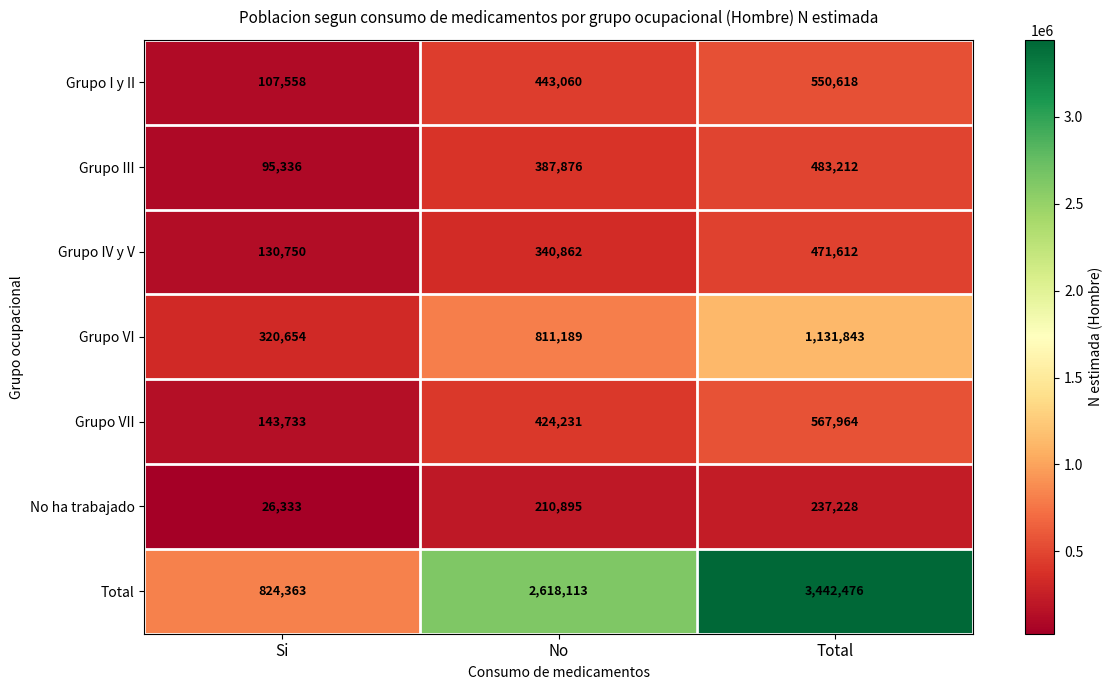

Between Si and Total, which series saw the biggest shift?

Total